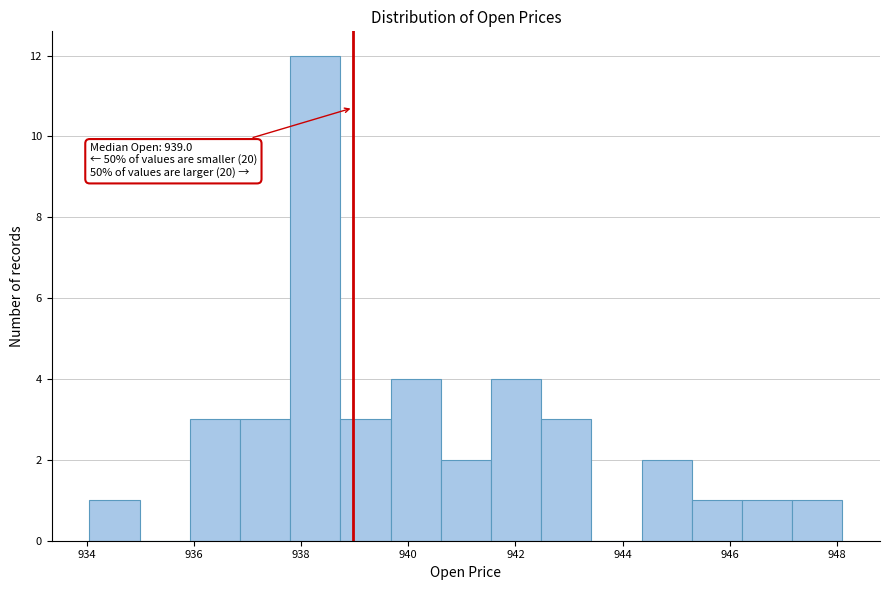

Over which range of the x-axis is the bar tallest?

937.8 to 938.8